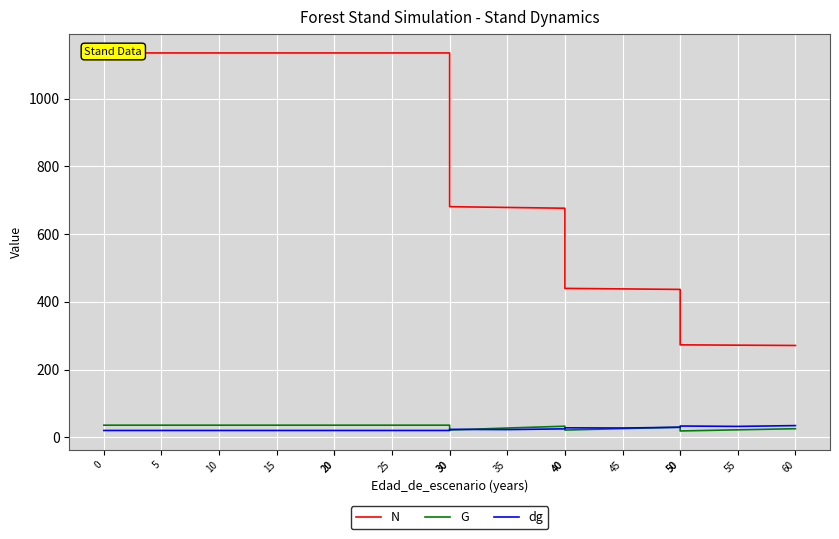

How many lines are shown in the chart?

3